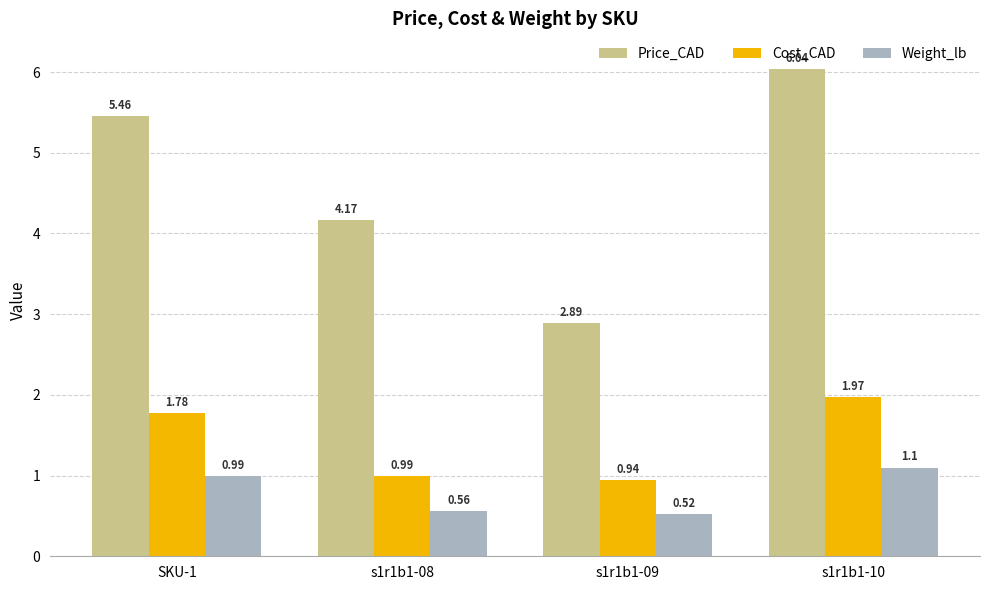

What is the average value of the Weight_lb series?

0.8